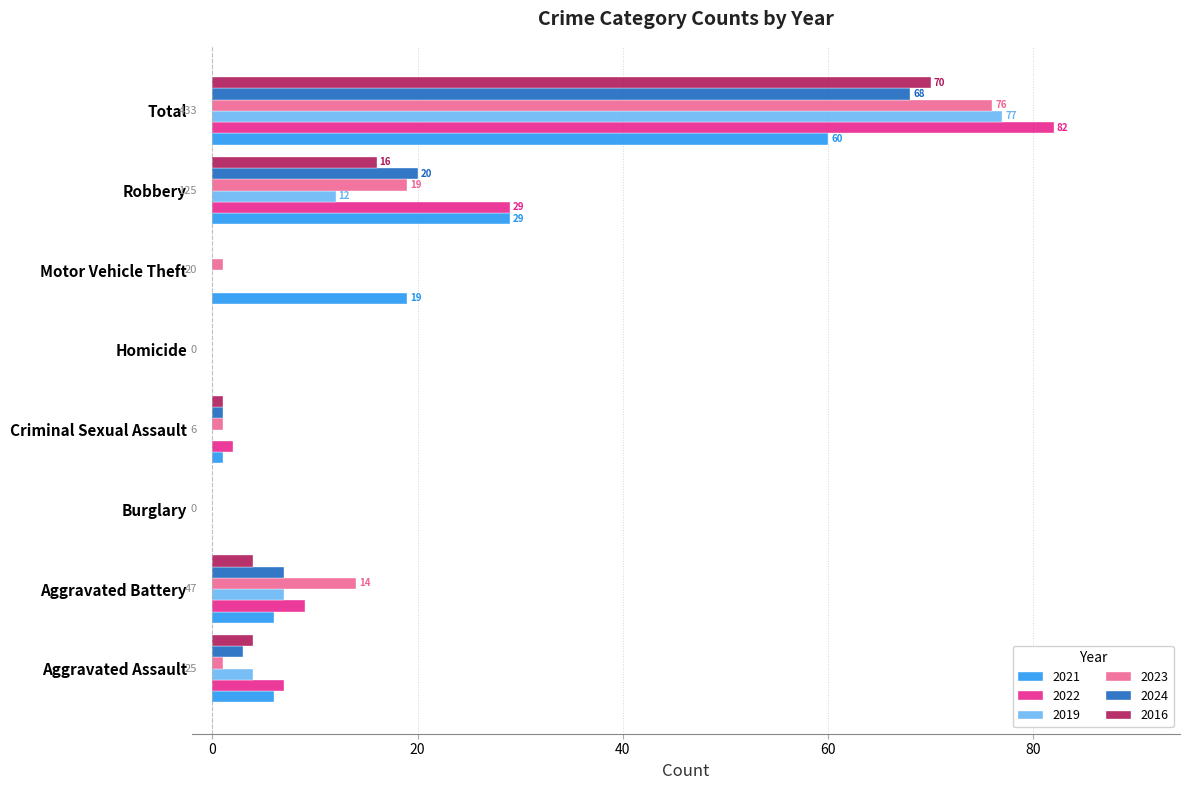

Is the value of 2024 at Motor Vehicle Theft greater than the value of 2022 at Criminal Sexual Assault?

No